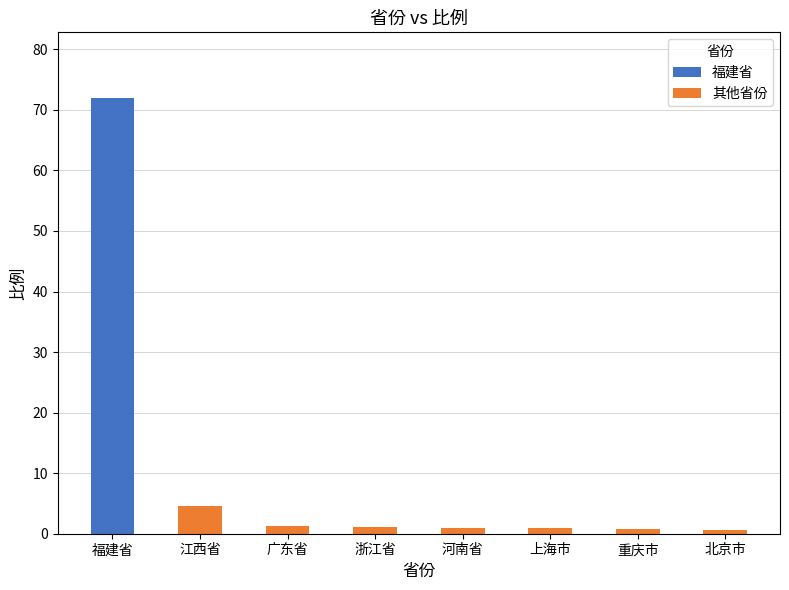

At which category does the chart reach its minimum across all series?

江西省